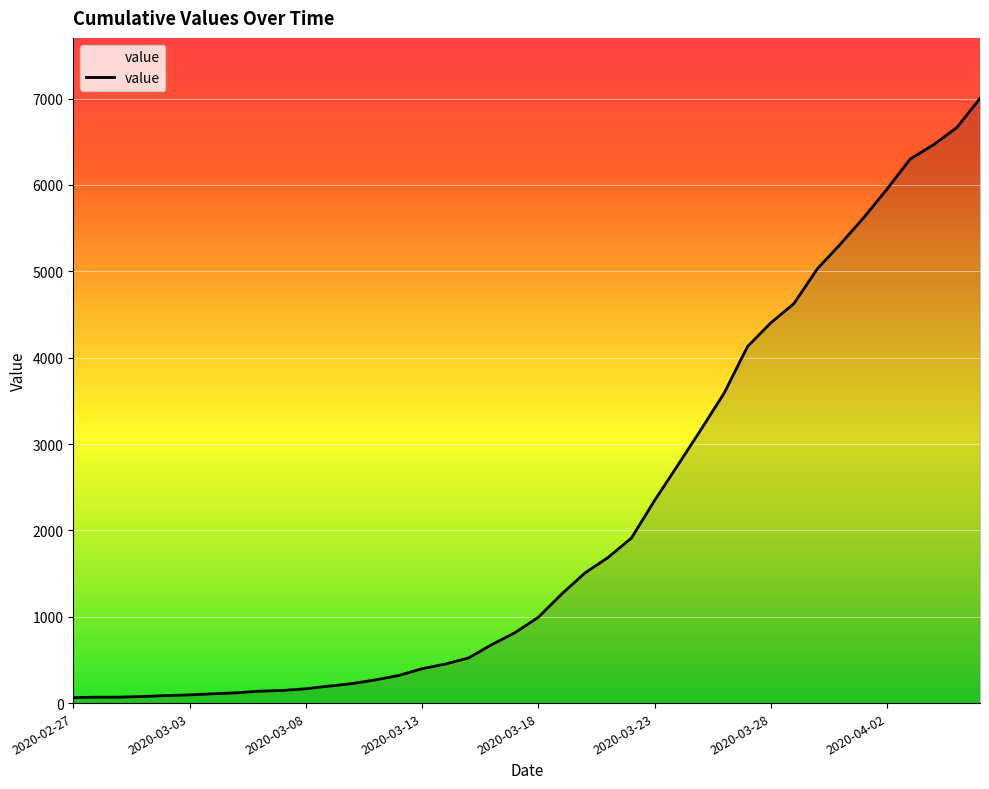

What is the difference between the maximum and minimum values?

6939